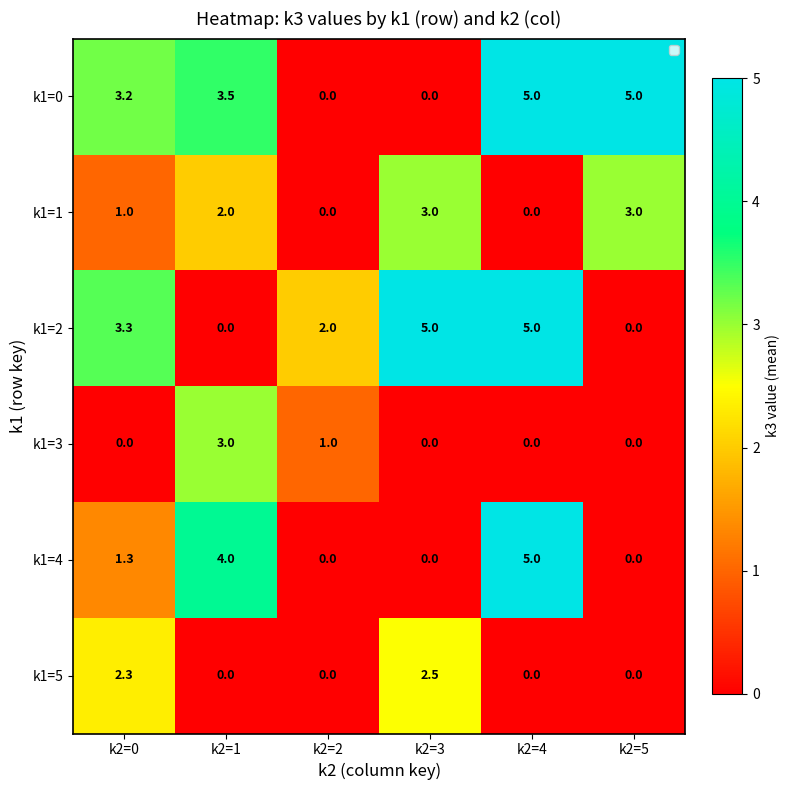

Is it true that k1=0 equals 5.0 at k2=4?

True